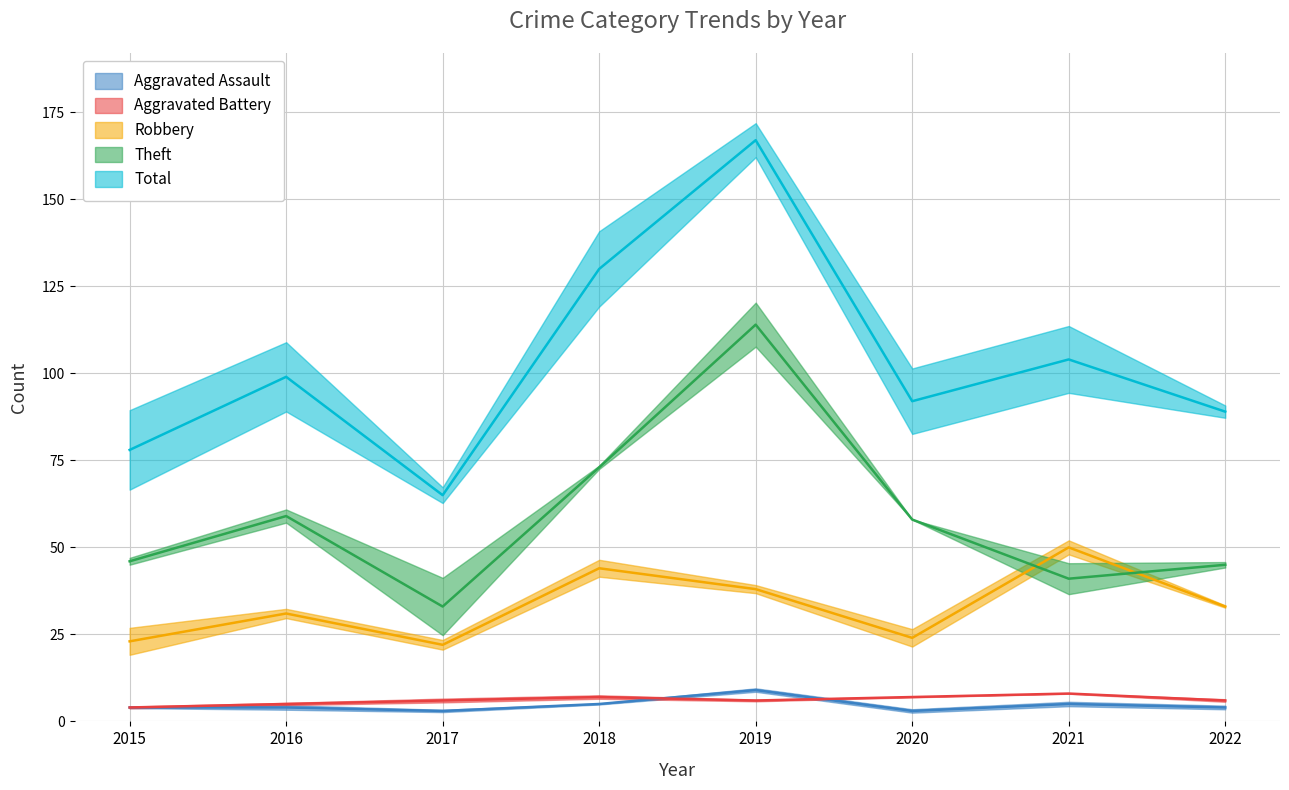

Reading left to right, extract all data points from this chart.

Aggravated Assault: 2015=4	2016=4	2017=3	2018=5	2019=9	2020=3	2021=5	2022=4
Aggravated Battery: 2015=4	2016=5	2017=6	2018=7	2019=6	2020=7	2021=8	2022=6
Robbery: 2015=23	2016=31	2017=22	2018=44	2019=38	2020=24	2021=50	2022=33
Theft: 2015=46	2016=59	2017=33	2018=73	2019=114	2020=58	2021=41	2022=45
Total: 2015=78	2016=99	2017=65	2018=130	2019=167	2020=92	2021=104	2022=89